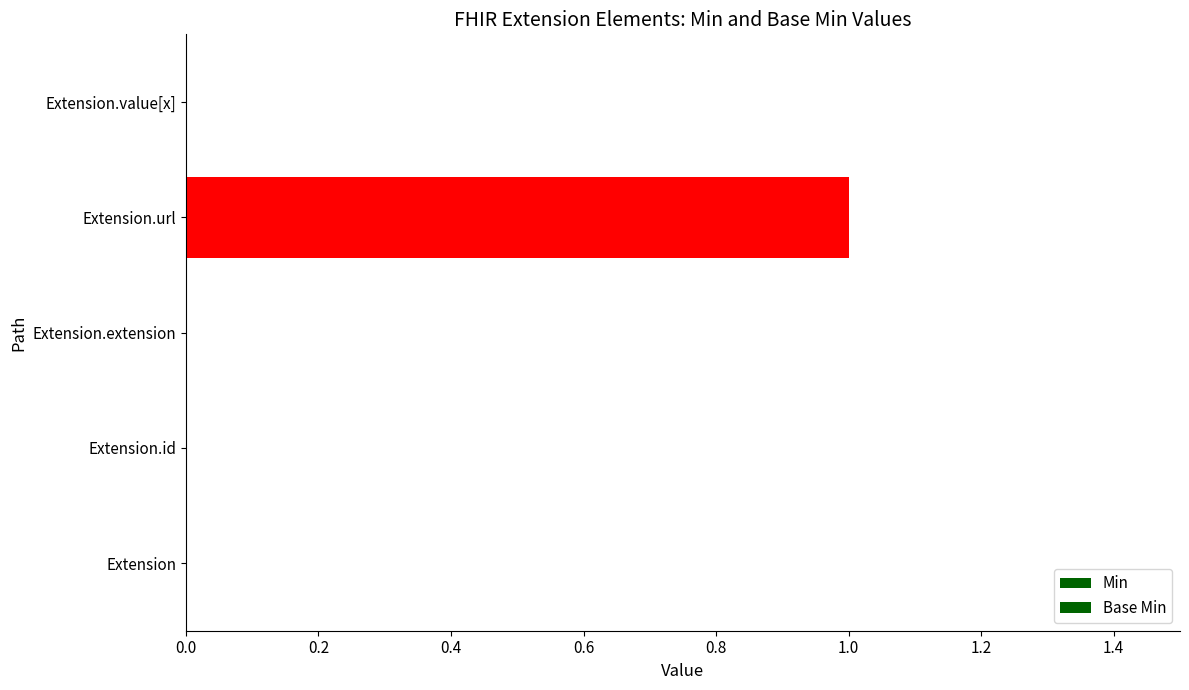

How many data points does each series have?

5